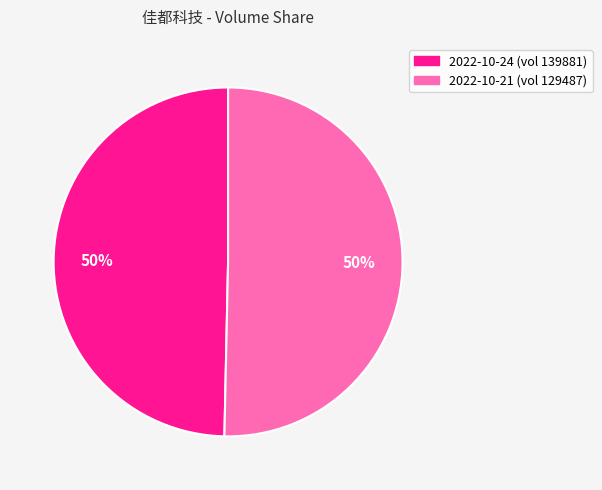

Count the number of slices in the pie.

2